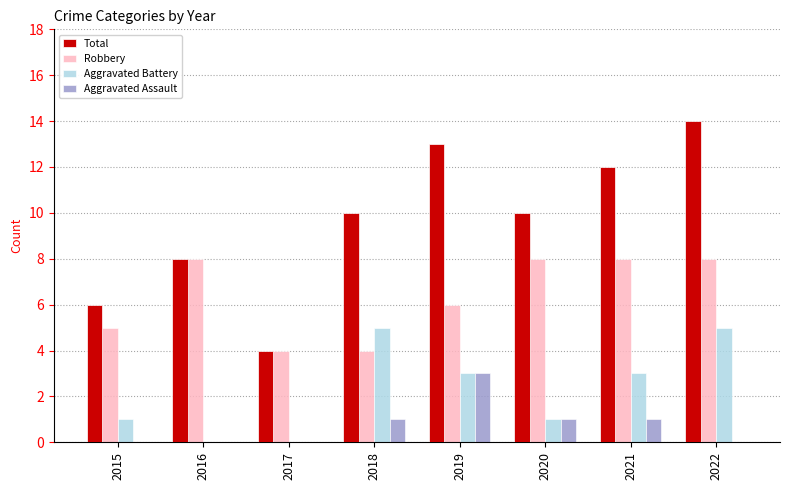

What is the average value of the Total series?

10